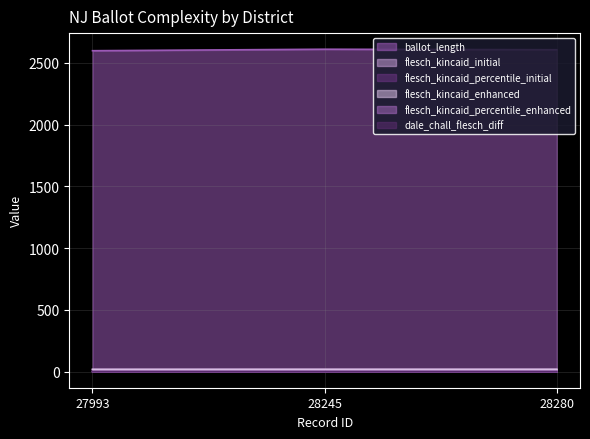

How many series are shown in this chart?

6